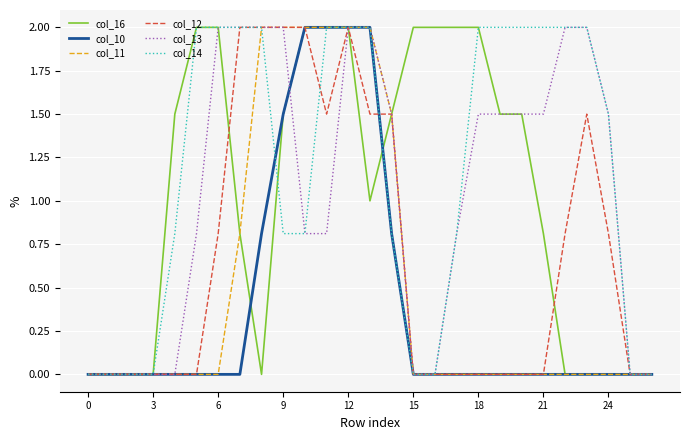

What are all the series names shown in the legend?

col_16, col_10, col_11, col_12, col_13, col_14